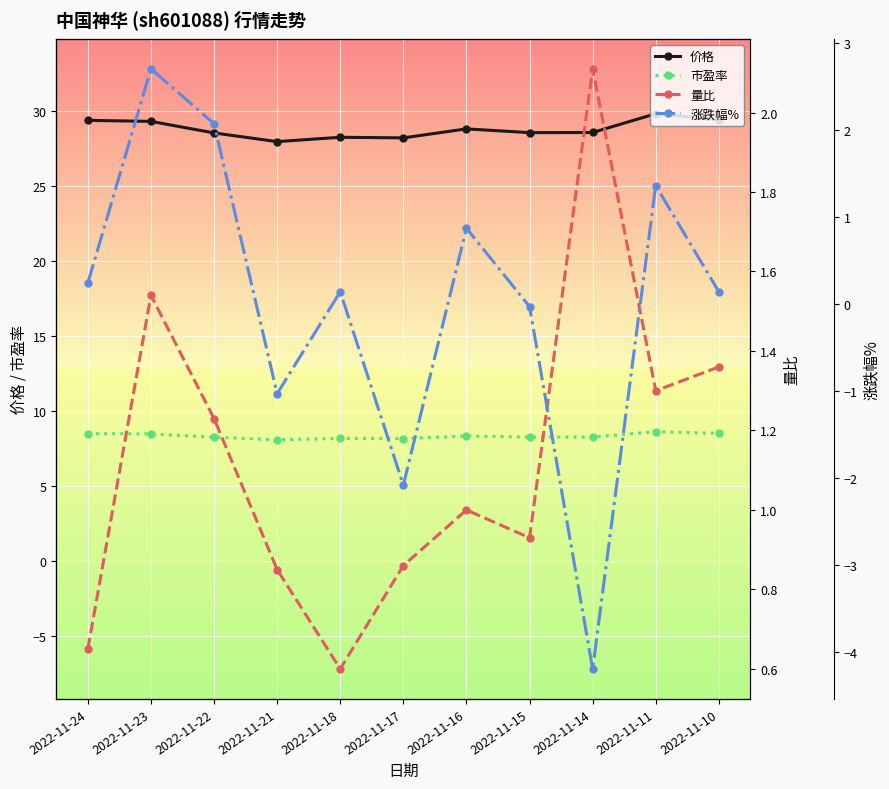

What are all the series names shown in the legend?

价格, 市盈率, 量比, 涨跌幅%